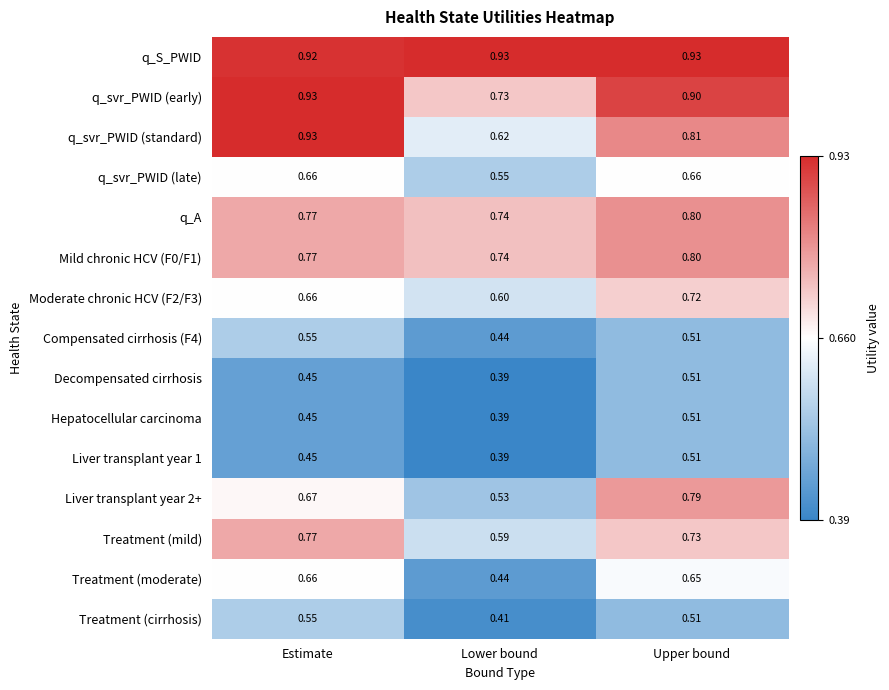

Which series has the largest total across all categories?

q_S_PWID